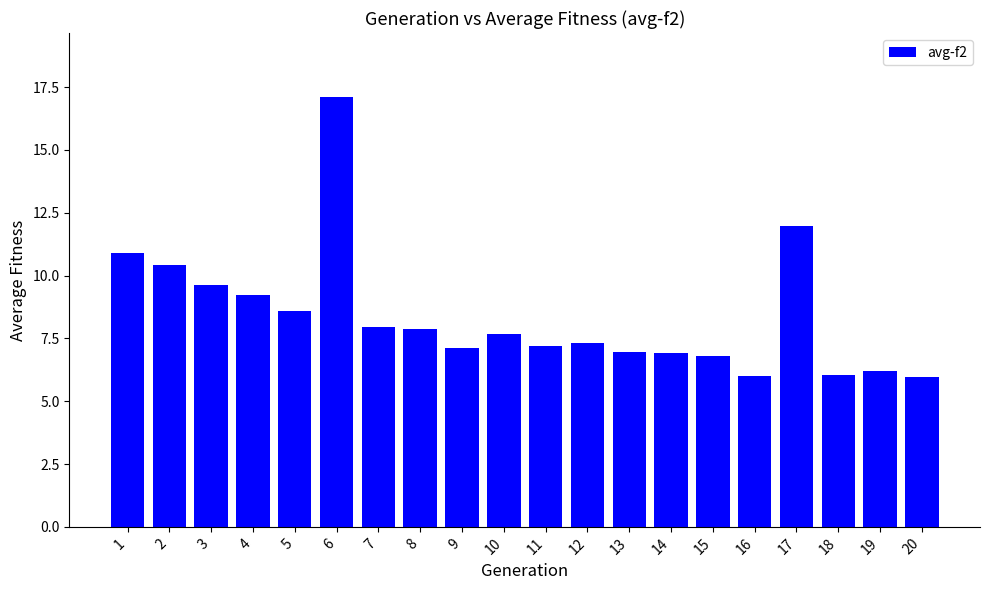

What is the value of the 14th bar from the left?

6.9